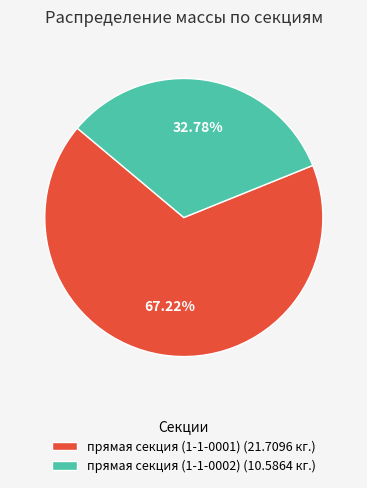

What percentage is NOT represented by прямая секция (1-1-0002)?

67.2%